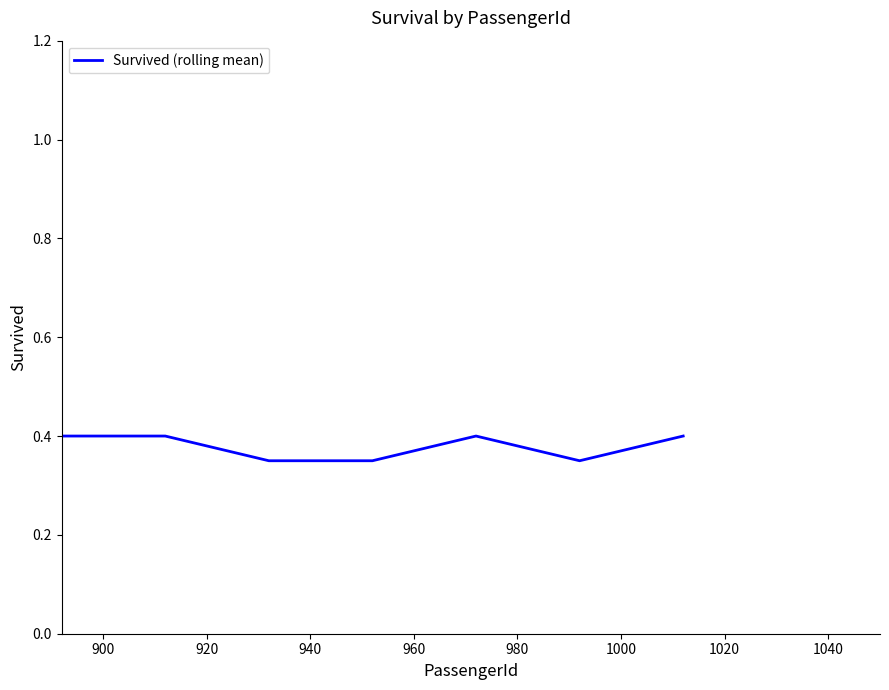

What is the average value?

0.4